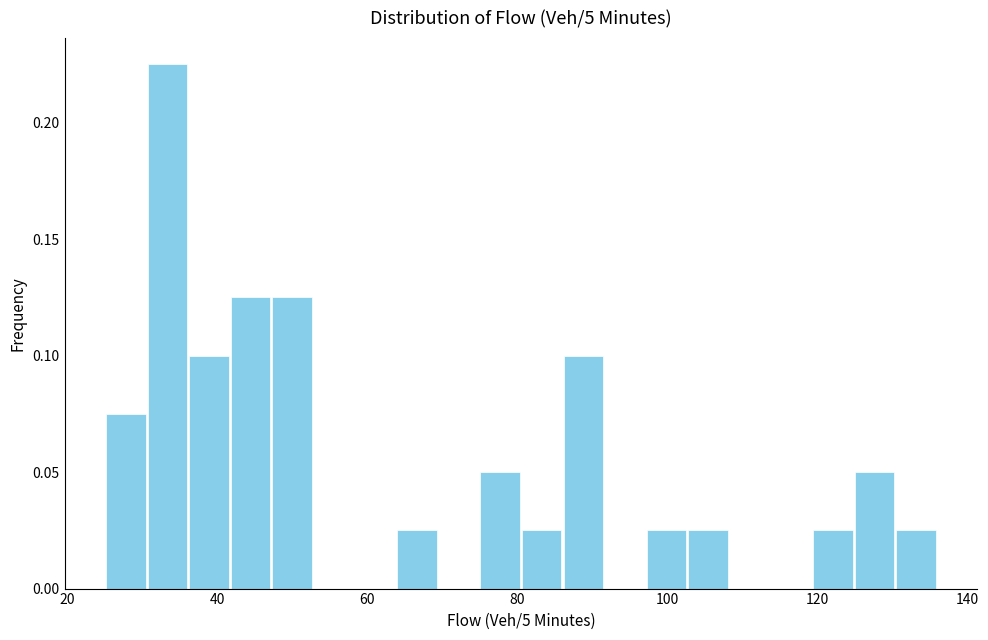

Around what value on the x-axis is the tallest bar? Give the approximate position of its centre, as read against the axis.

34